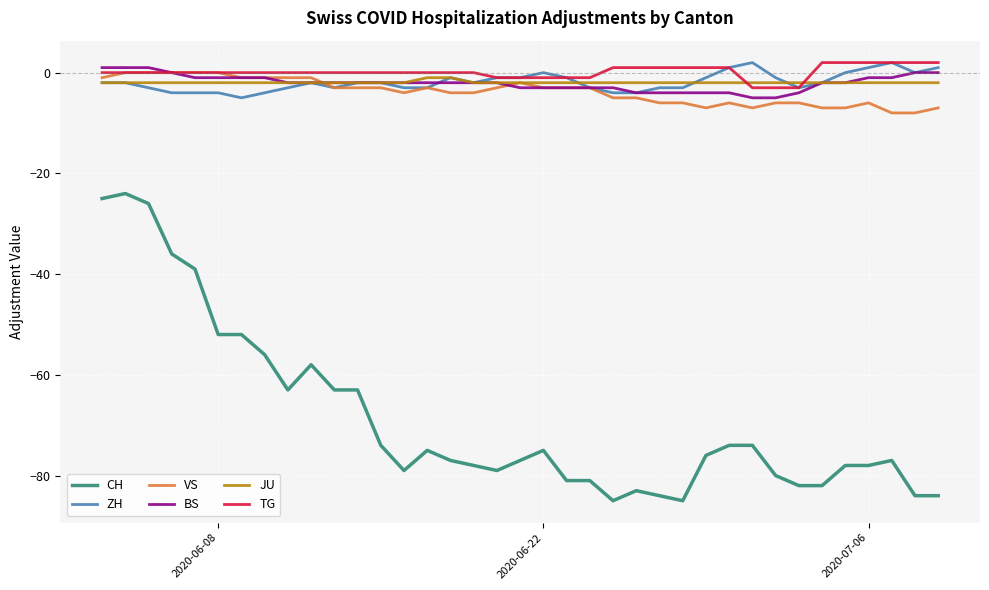

Which series has the largest range (max minus min)?

CH